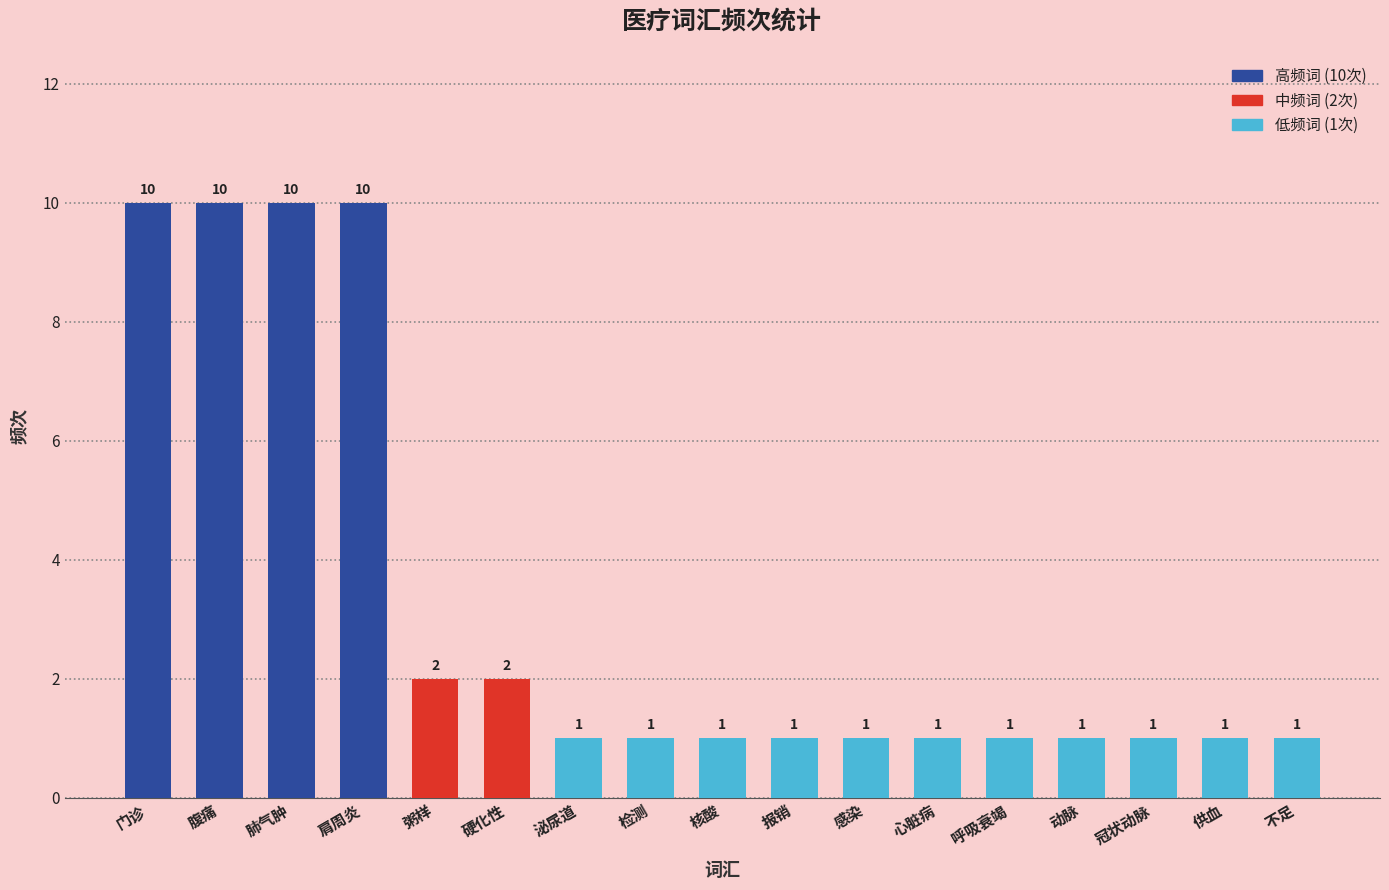

What is the ratio of the value at 呼吸衰竭 to the value at 门诊?

0.1